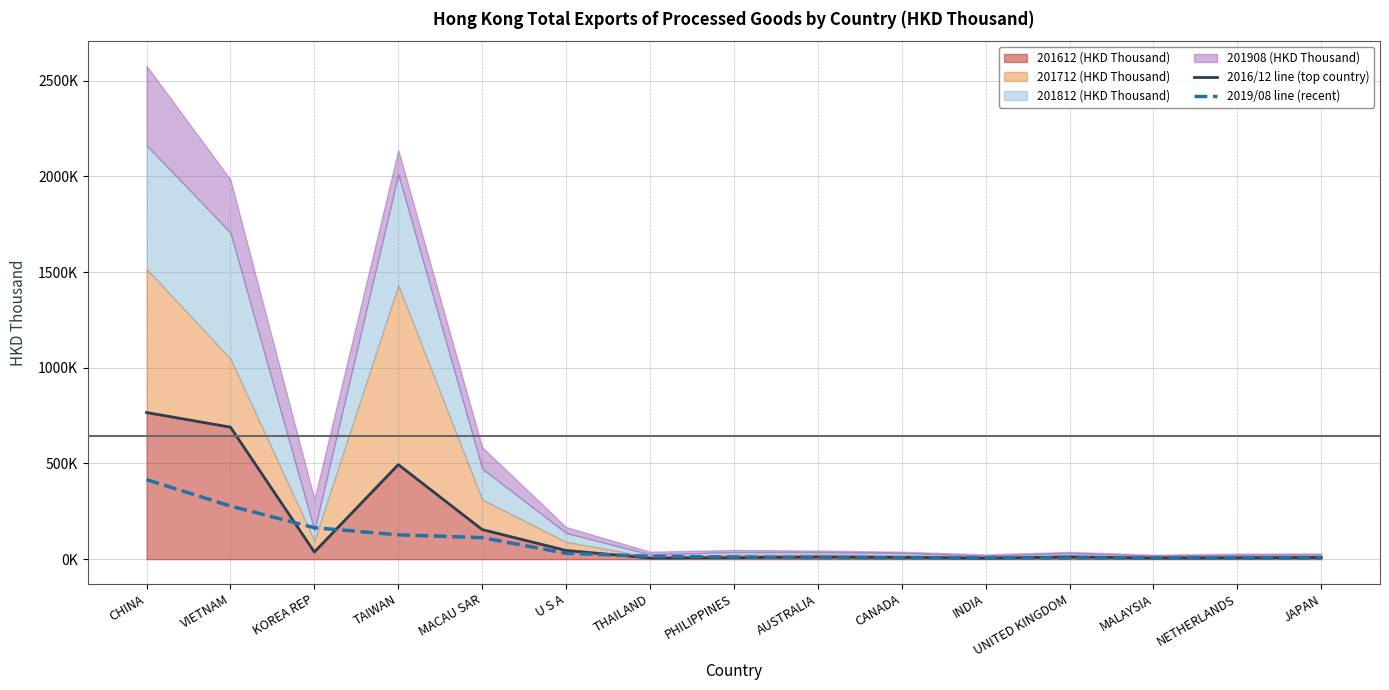

Rank the categories by 2016/12 line (top country) value from highest to lowest.

CHINA, VIETNAM, TAIWAN, MACAU SAR, U S A, KOREA REP, AUSTRALIA, UNITED KINGDOM, CANADA, JAPAN, PHILIPPINES, NETHERLANDS, THAILAND, MALAYSIA, INDIA